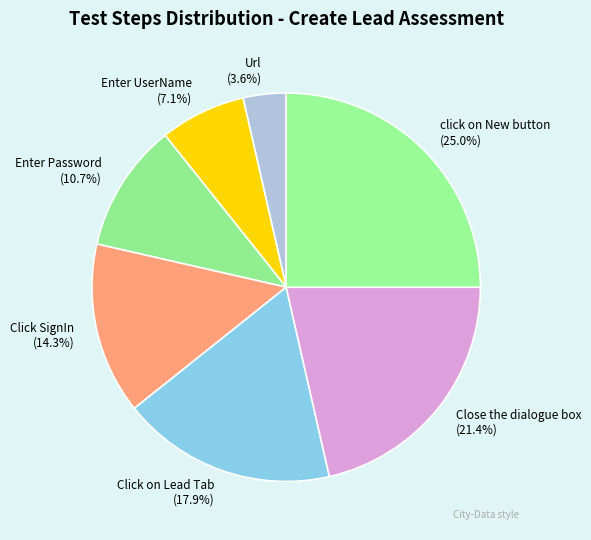

Count the number of slices in the pie.

7